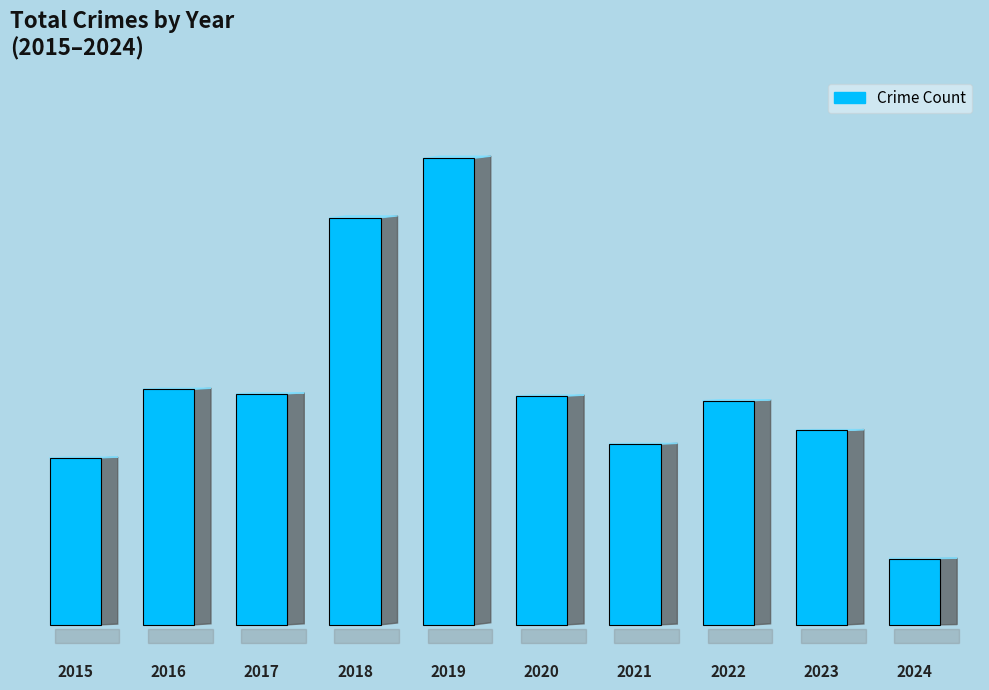

Does the chart contain stacked bars?

No